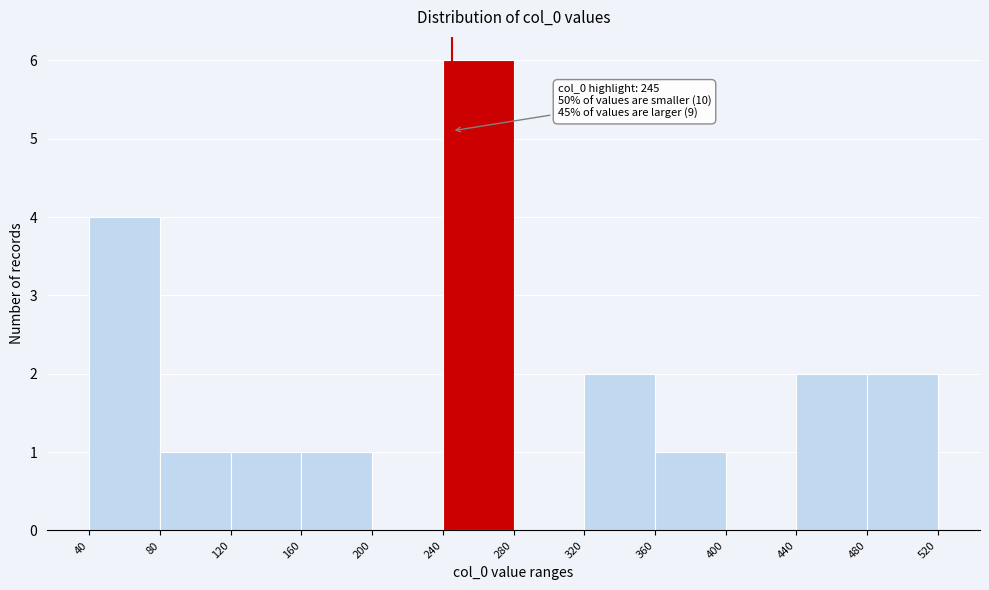

Over which range of the x-axis is the bar tallest?

240 to 280